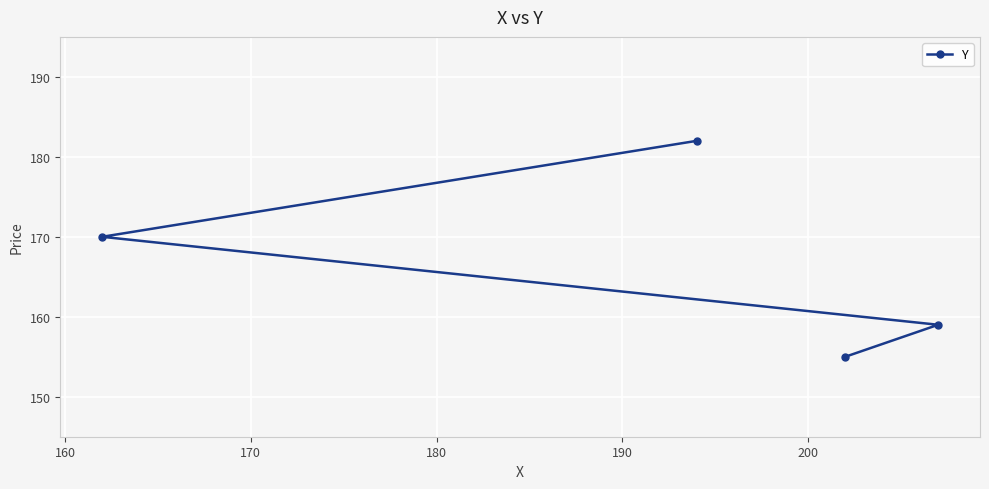

What is the greatest value displayed?

182